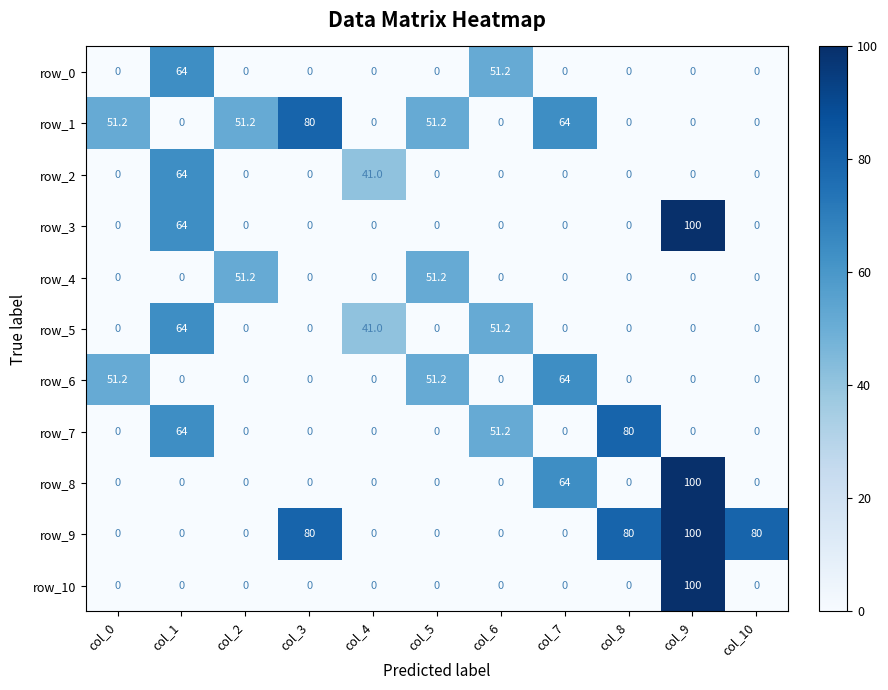

Which category has the lowest value in the row_6 series?

col_1